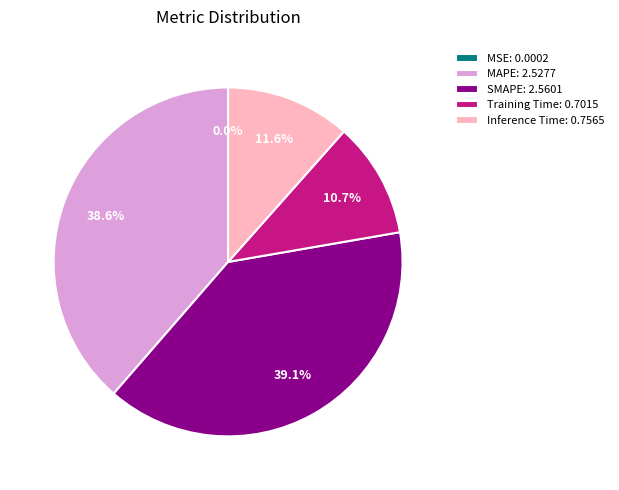

Is the sum of Training Time: 0.7015 and MAPE: 2.5277 greater than half?

No